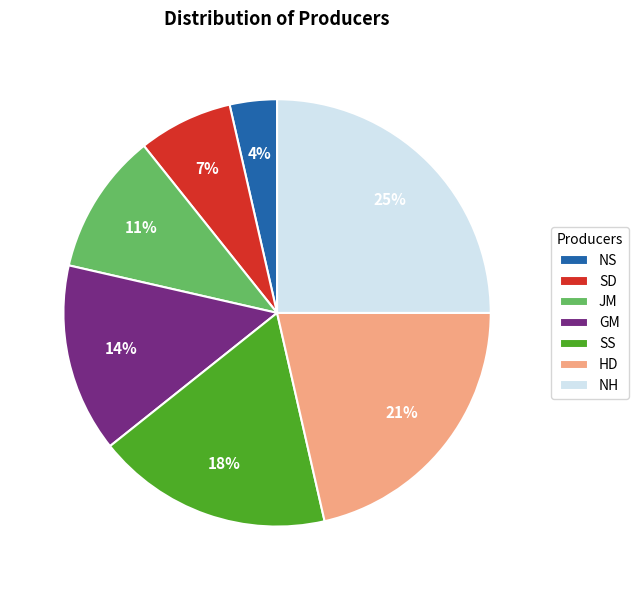

Between JM and SD, which is larger?

JM